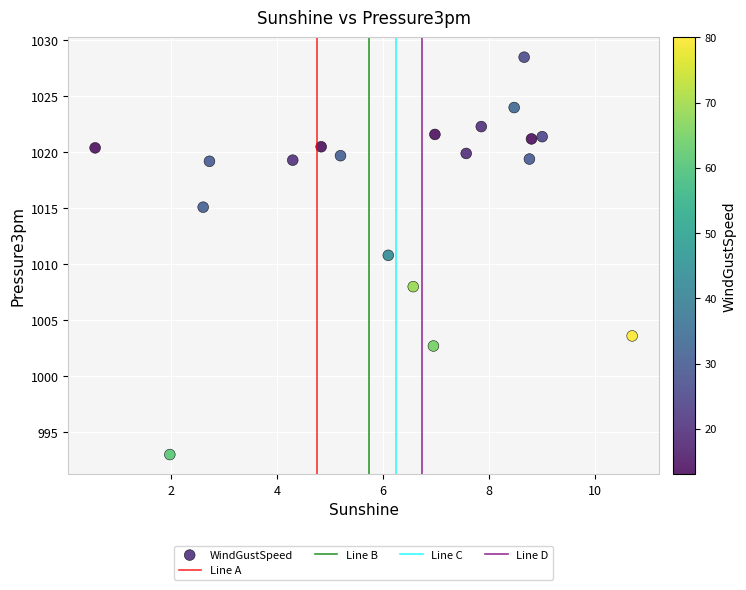

What is the range of X values (max minus min)?

10.1